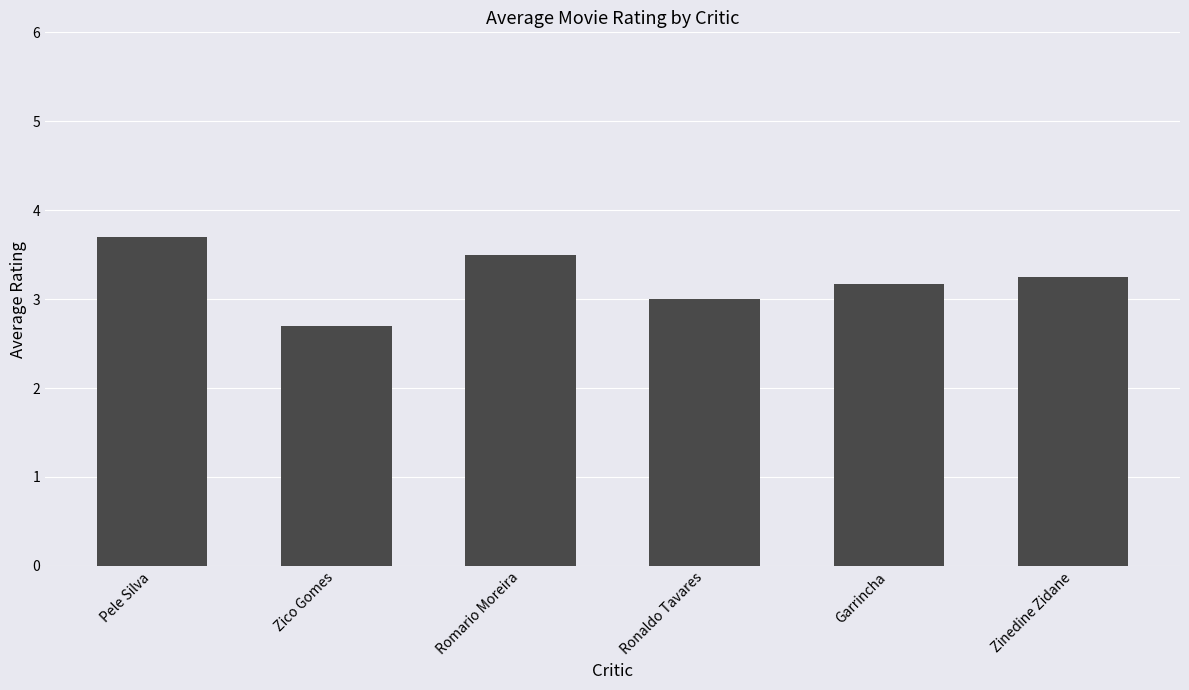

At which category does the chart reach its peak across all series?

Pele Silva